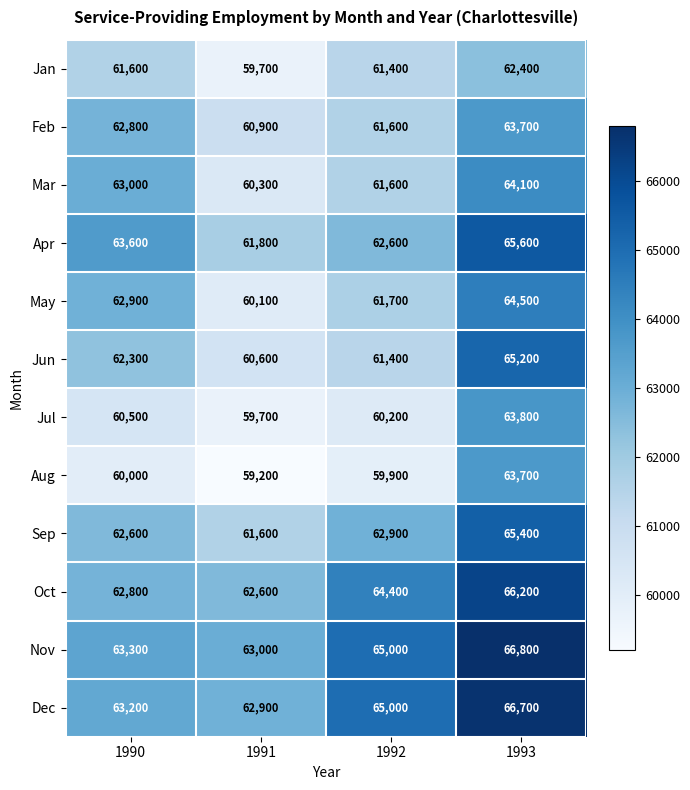

At which category does the chart reach its peak across all series?

1993